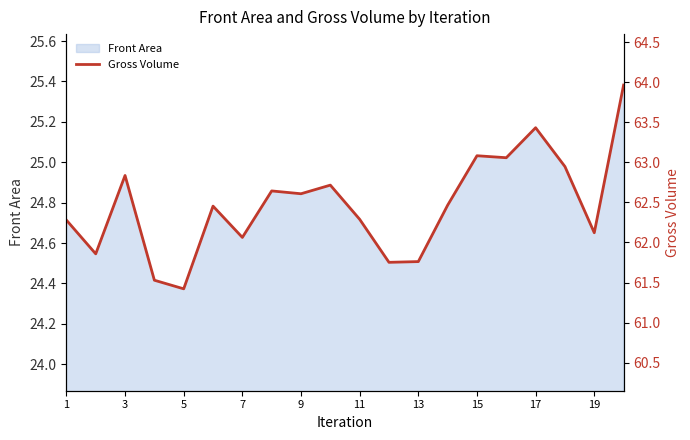

Which category has the lowest value in the Front Area series?

5